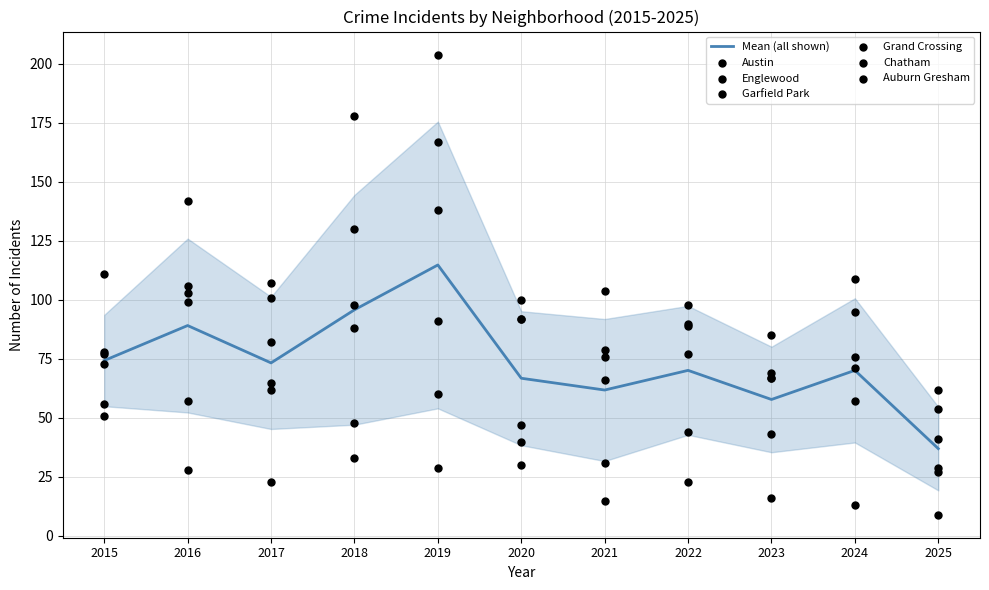

What are all the series names shown in the legend?

Austin, Englewood, Garfield Park, Grand Crossing, Chatham, Auburn Gresham